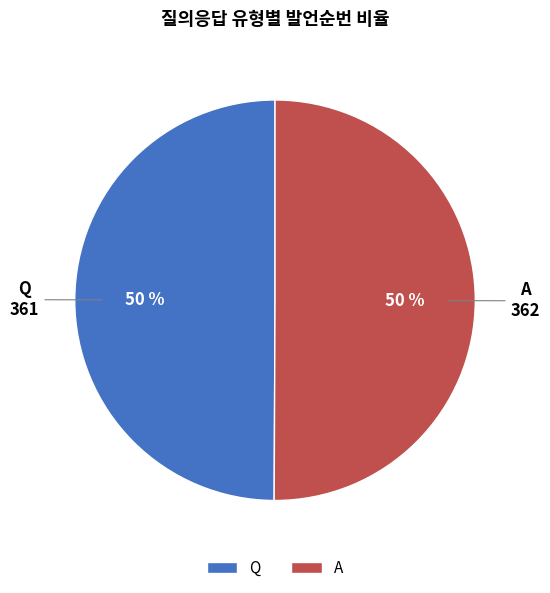

What is the ratio of the value at Q to the value at A?

1.0